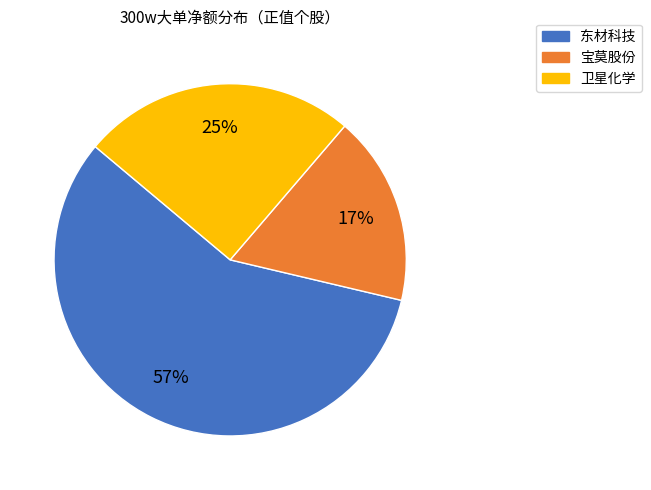

Is there a majority slice in this chart?

Yes